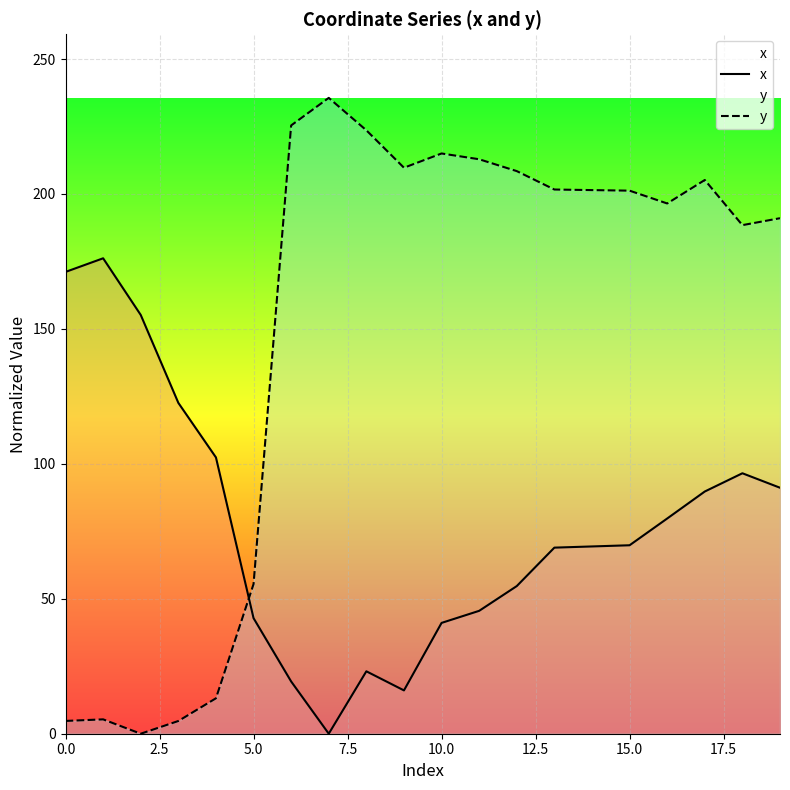

Rank the series by their average value, from highest to lowest.

y, x